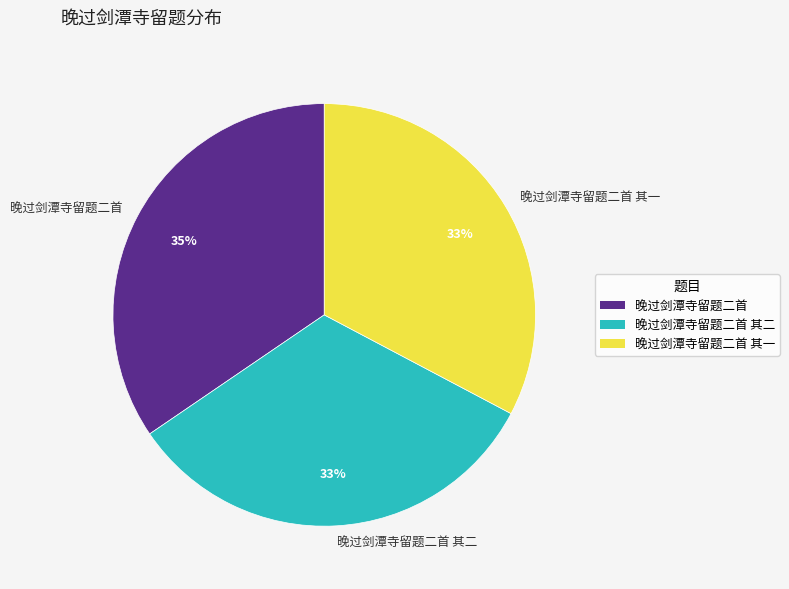

Which category has the biggest portion of the pie?

晚过剑潭寺留题二首